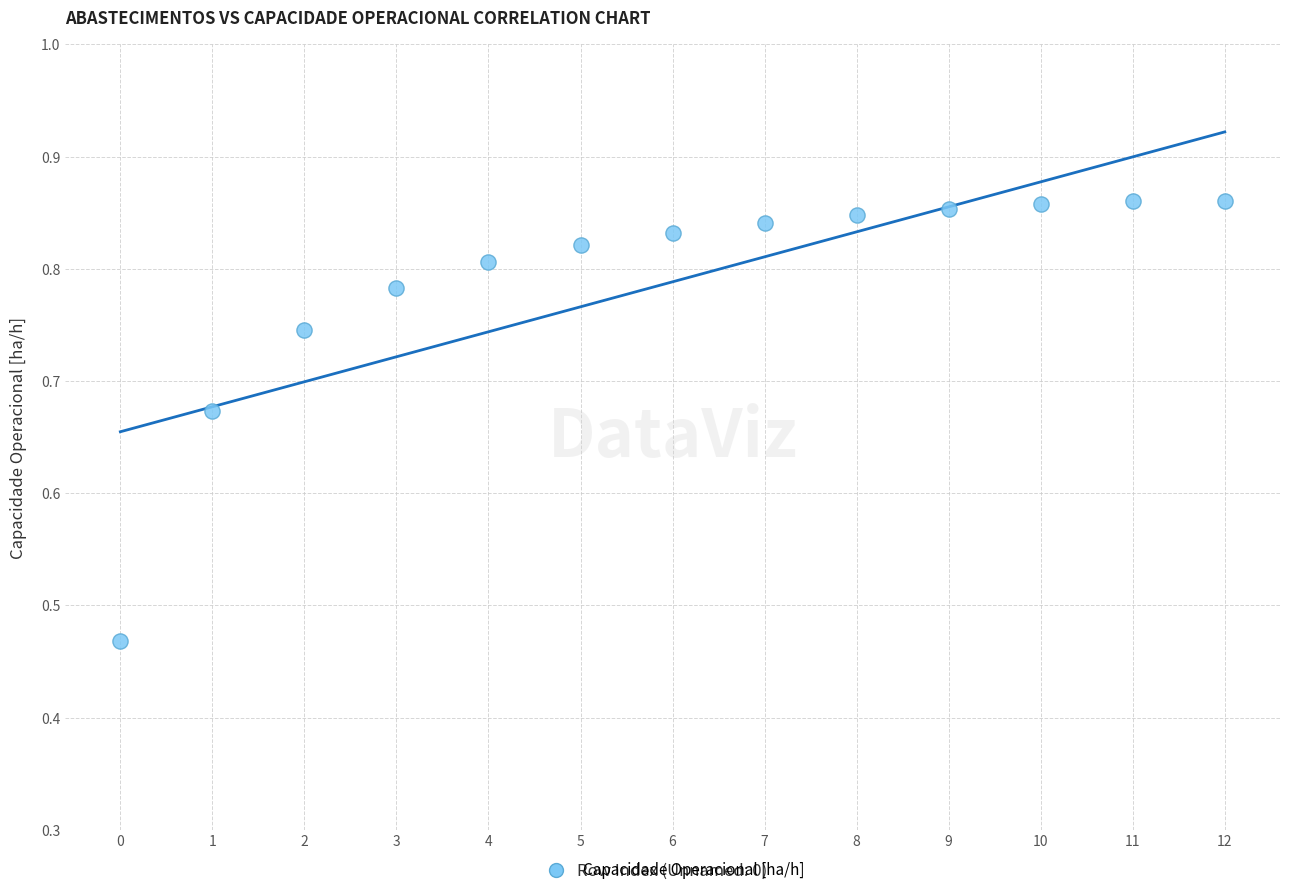

What is the range of Y values (max minus min)?

0.4